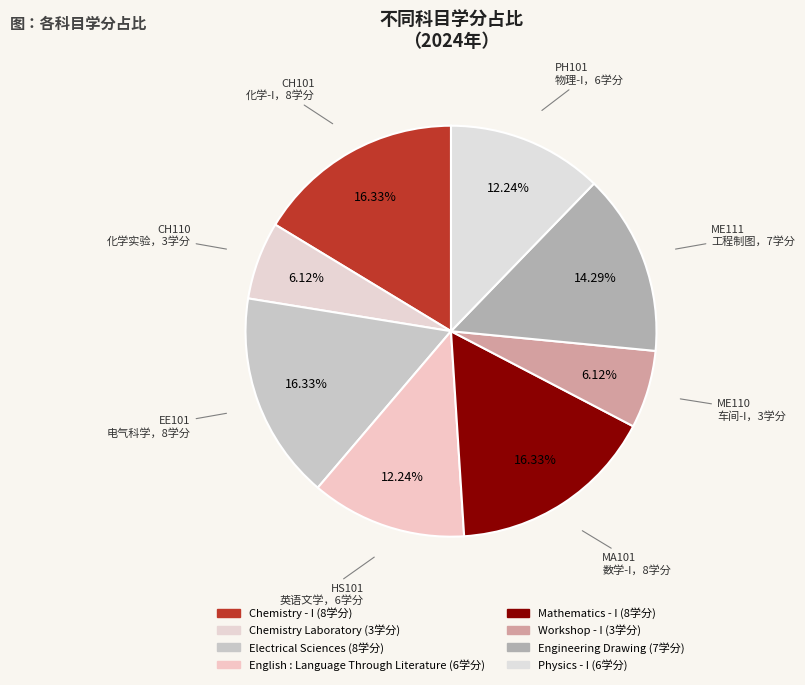

What is the change in value from Mathematics - I to Physics - I?

-2